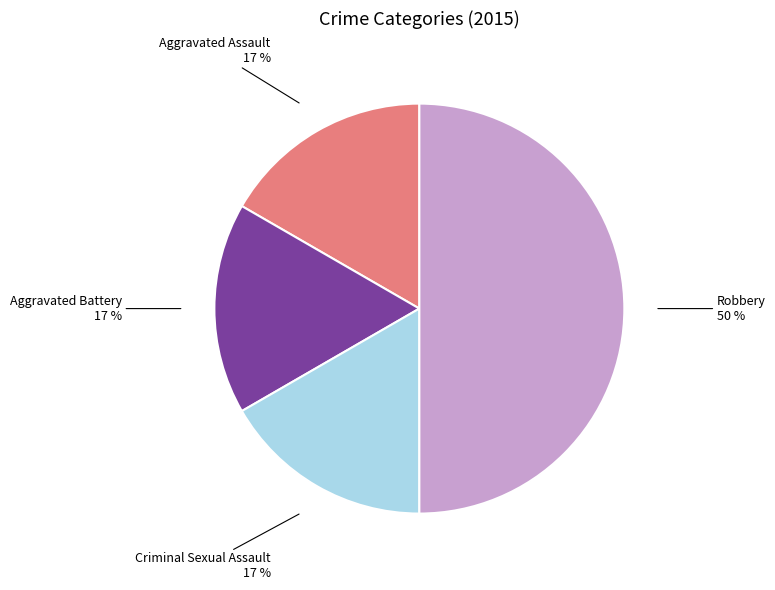

To the nearest percent, what is the average slice percentage?

25%